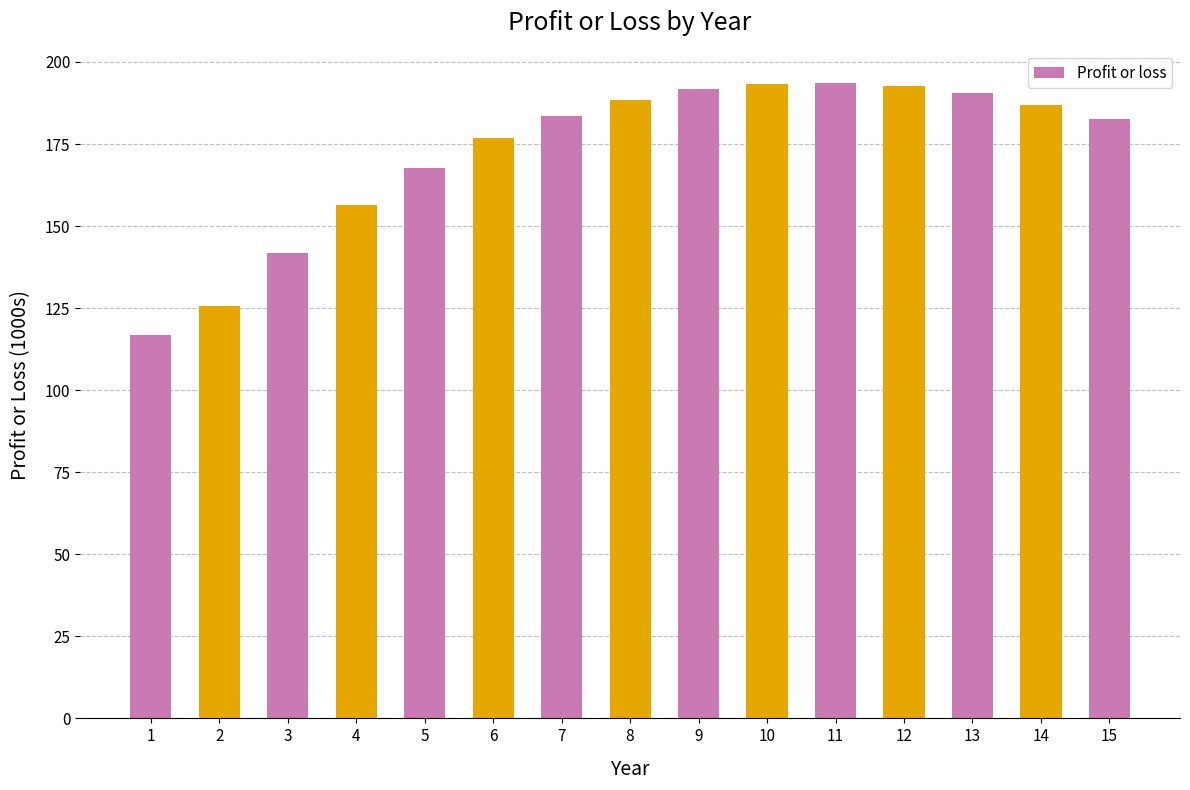

Is it true that the value at 13 is 190.4?

True